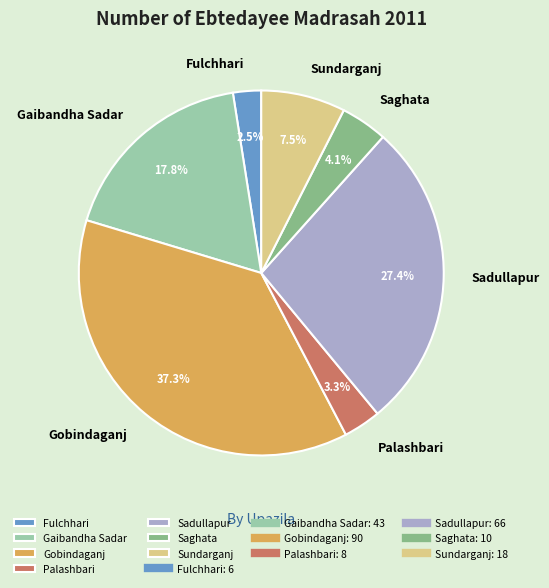

To the nearest percent, what portion does Saghata represent?

4%